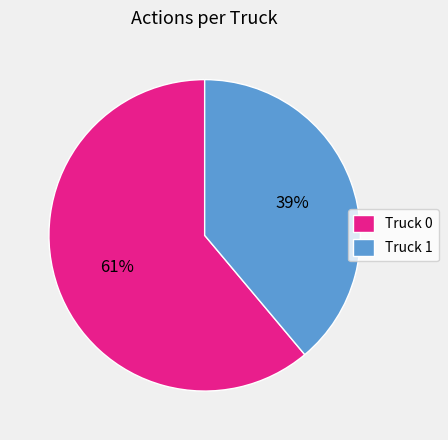

Which has a higher value, Truck 1 or Truck 0?

Truck 0